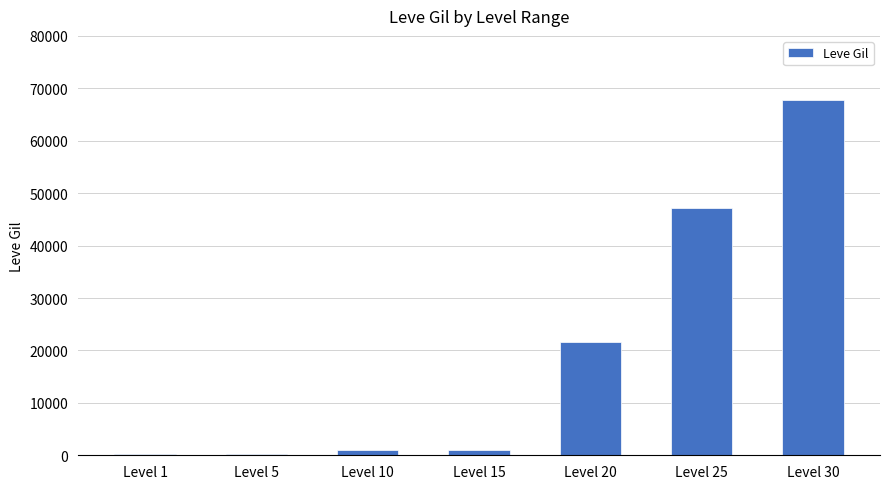

At which category does the chart reach its peak across all series?

Level 30